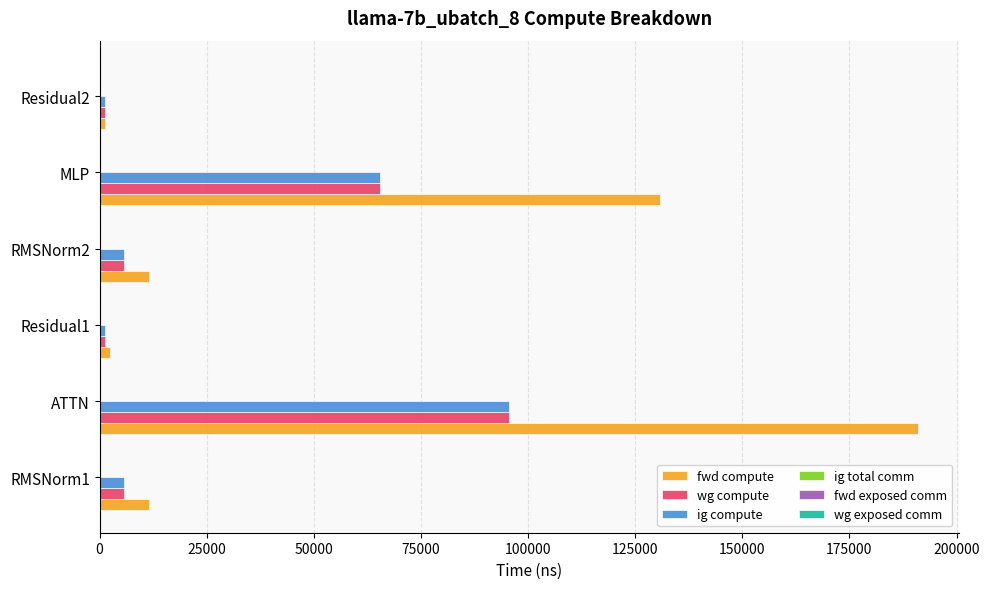

Which series has the widest spread of values?

fwd compute